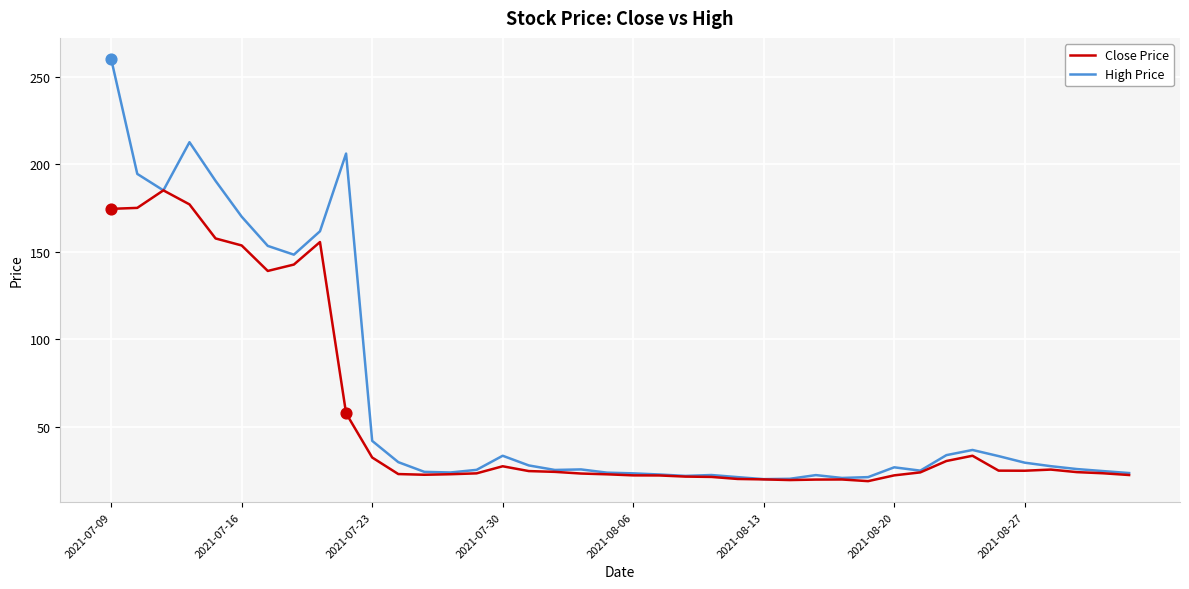

Which series has the widest spread of values?

High Price